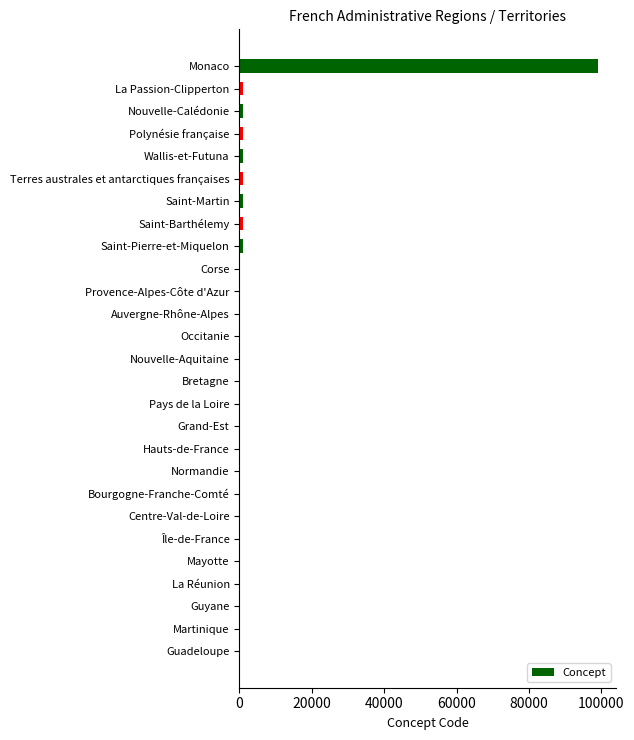

What is the sum of all values?

107711